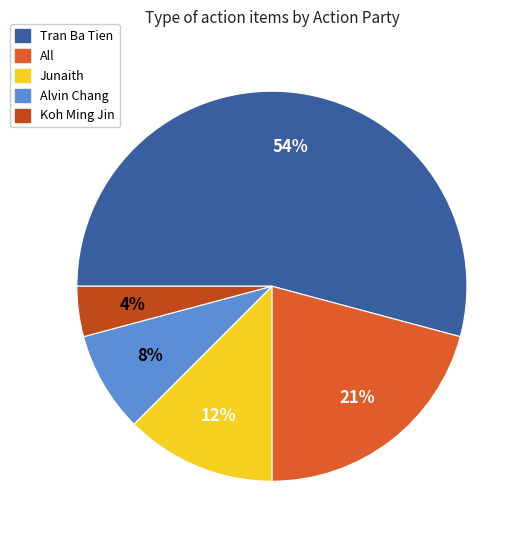

Which category has the smallest portion of the pie?

Koh Ming Jin